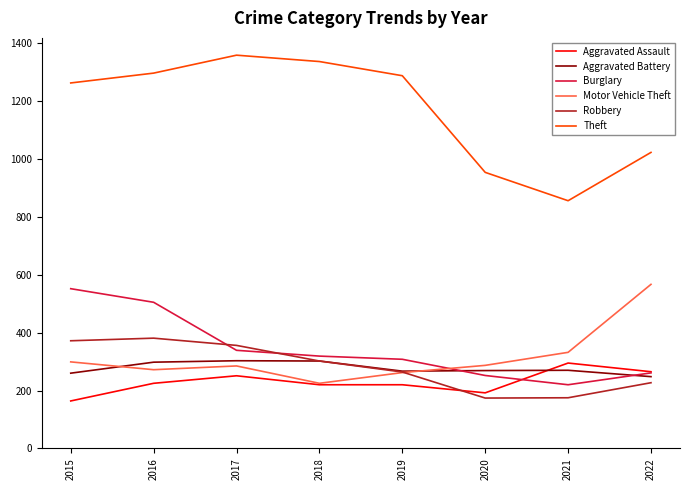

Where is Motor Vehicle Theft nearest to the value 396?

2021